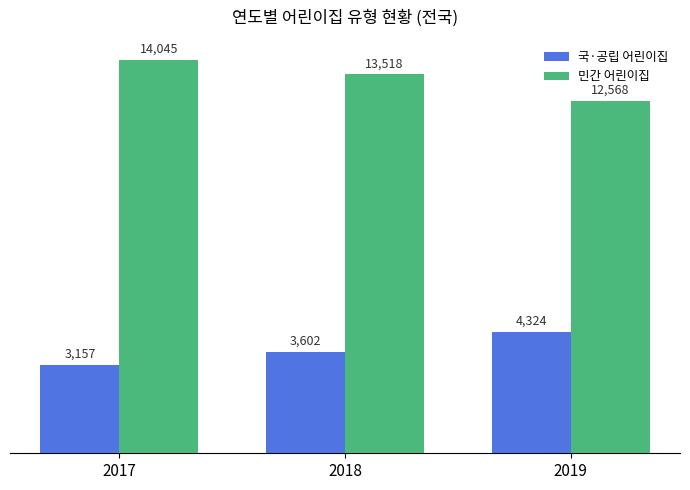

Is the value of 민간 어린이집 at 2018 greater than the value of 국·공립 어린이집 at 2019?

Yes